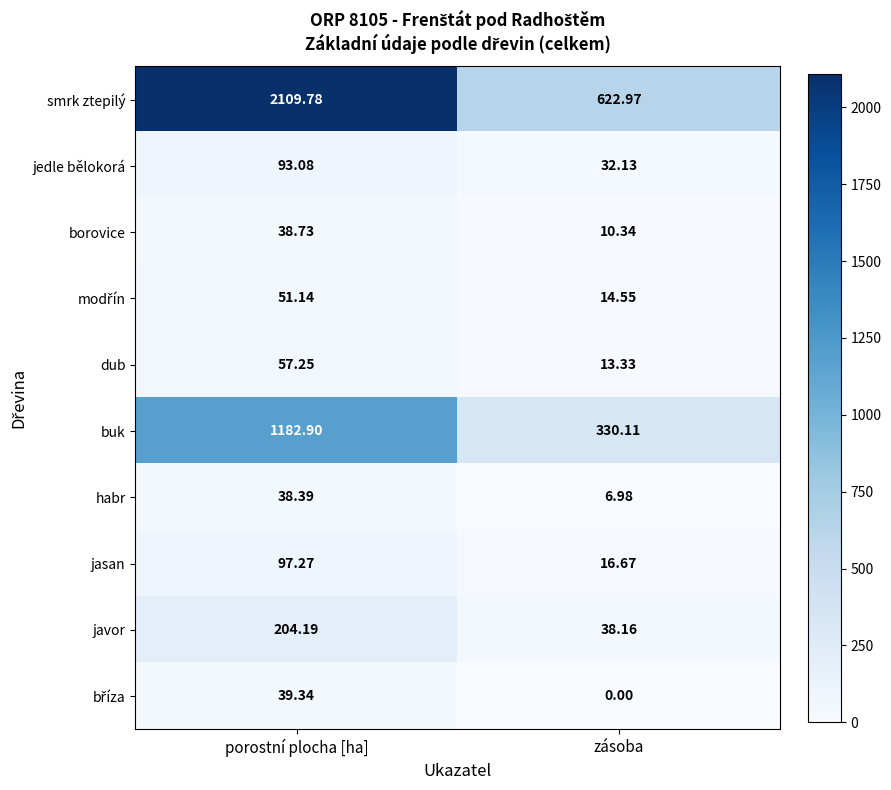

Where is dub nearest to the value 35?

zásoba